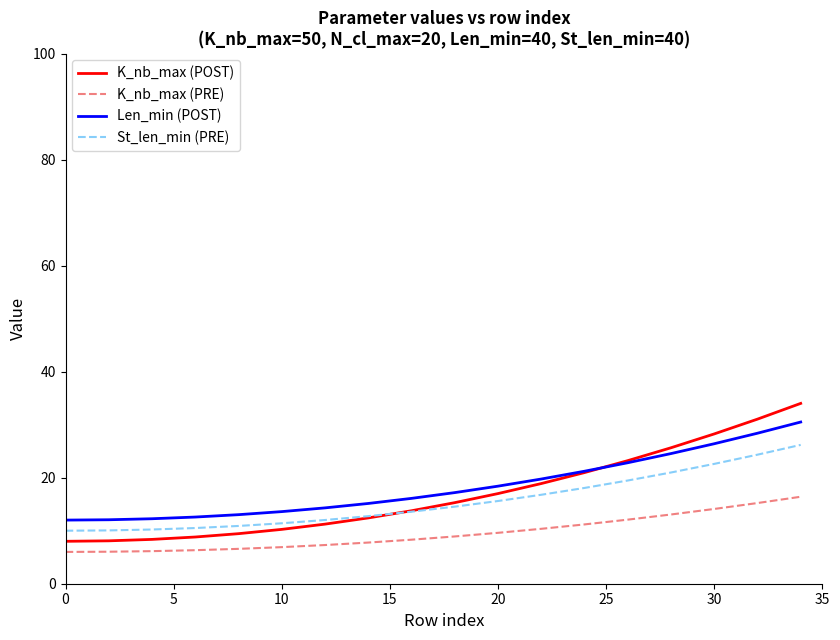

What are all the series names shown in the legend?

K_nb_max (POST), K_nb_max (PRE), Len_min (POST), St_len_min (PRE)